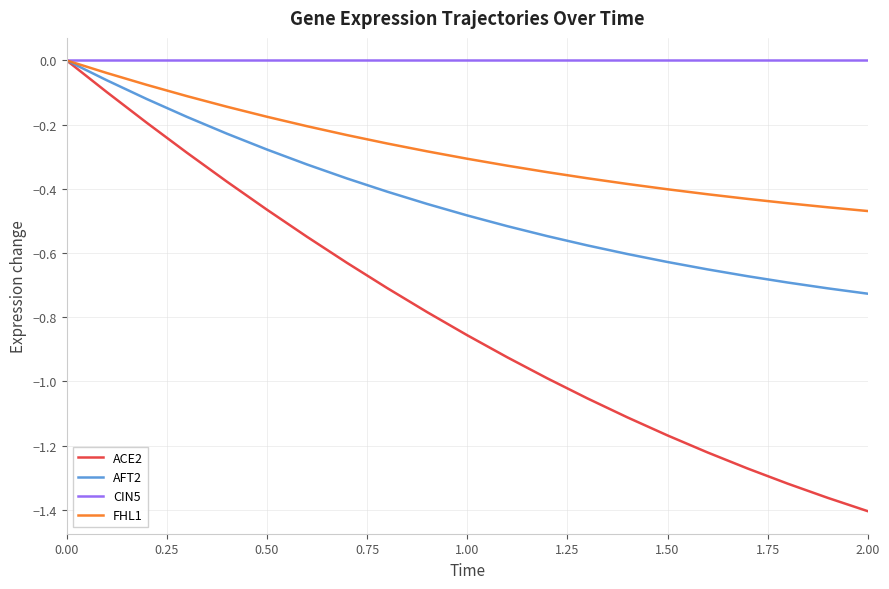

Which series has the largest range (max minus min)?

ACE2